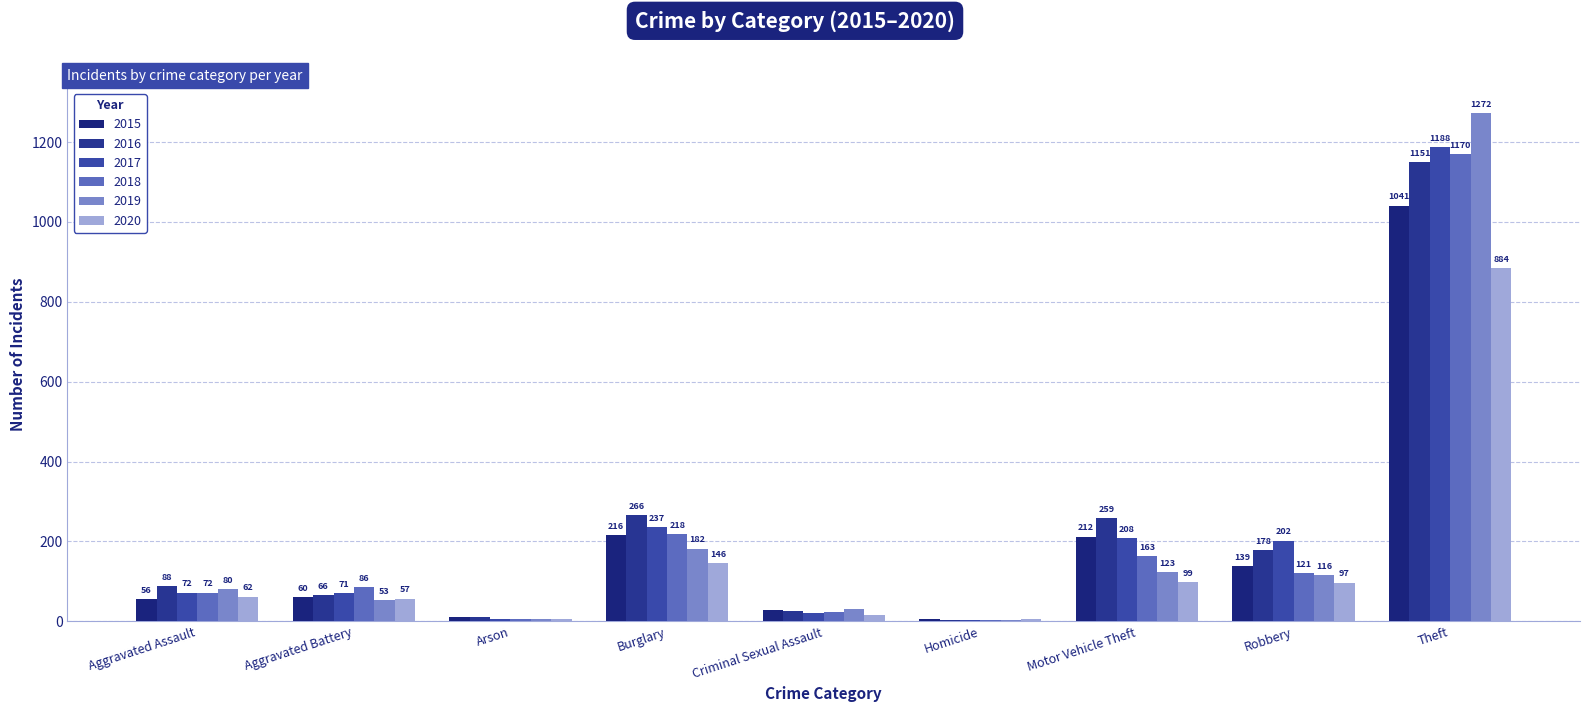

What are all the series names shown in the legend?

2015, 2016, 2017, 2018, 2019, 2020